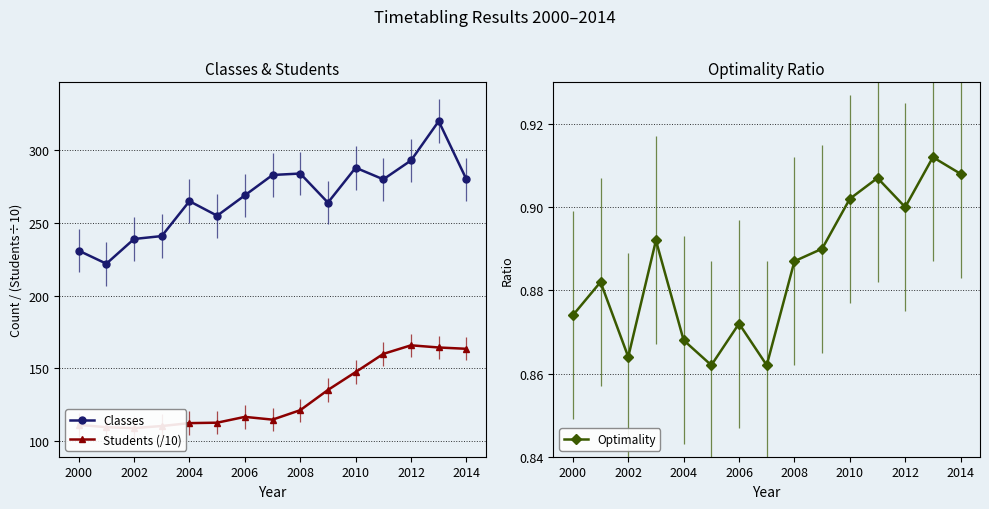

True or false: Optimality and Classes intersect in this chart.

False